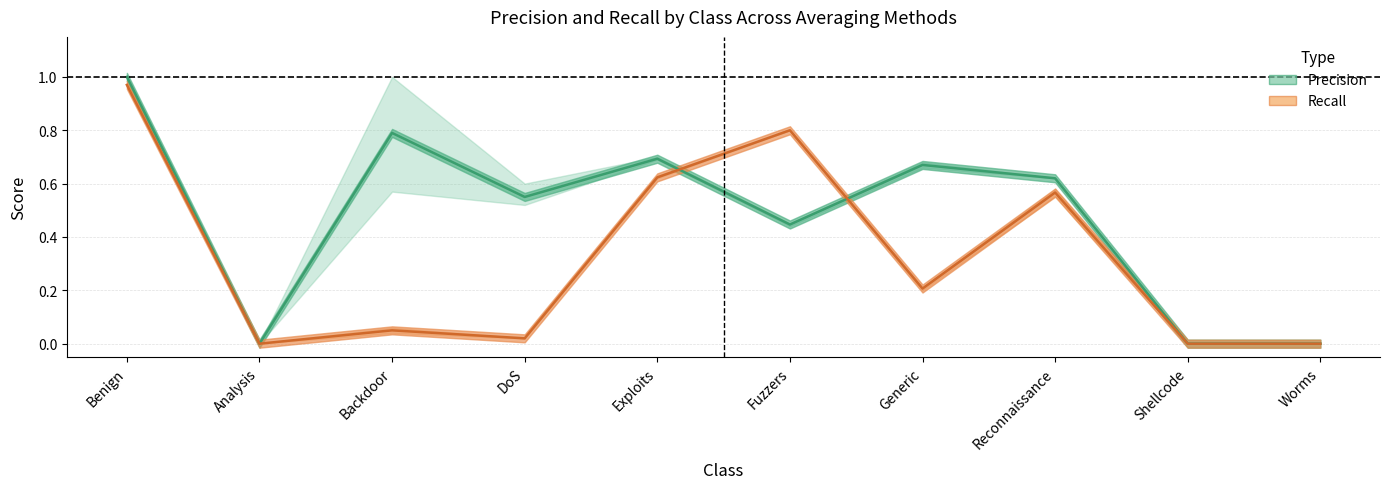

Is the value of Recall (mean) at Exploits greater than the value of Precision (mean) at Fuzzers?

Yes